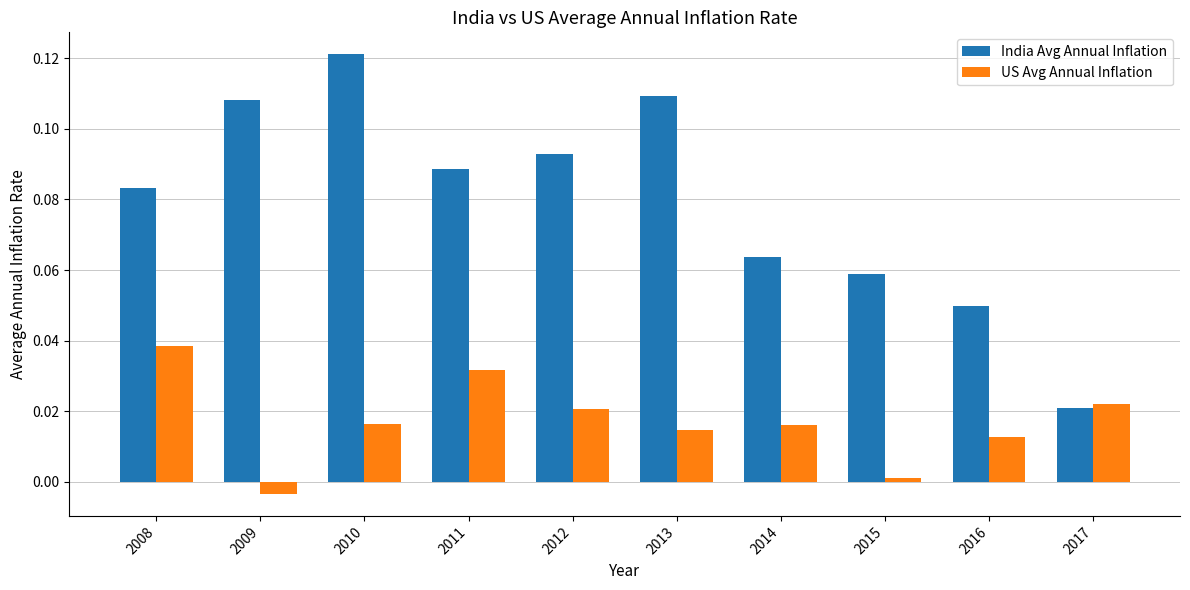

True or false: India Avg Annual Inflation has a value of 0.2 at 2010.

False